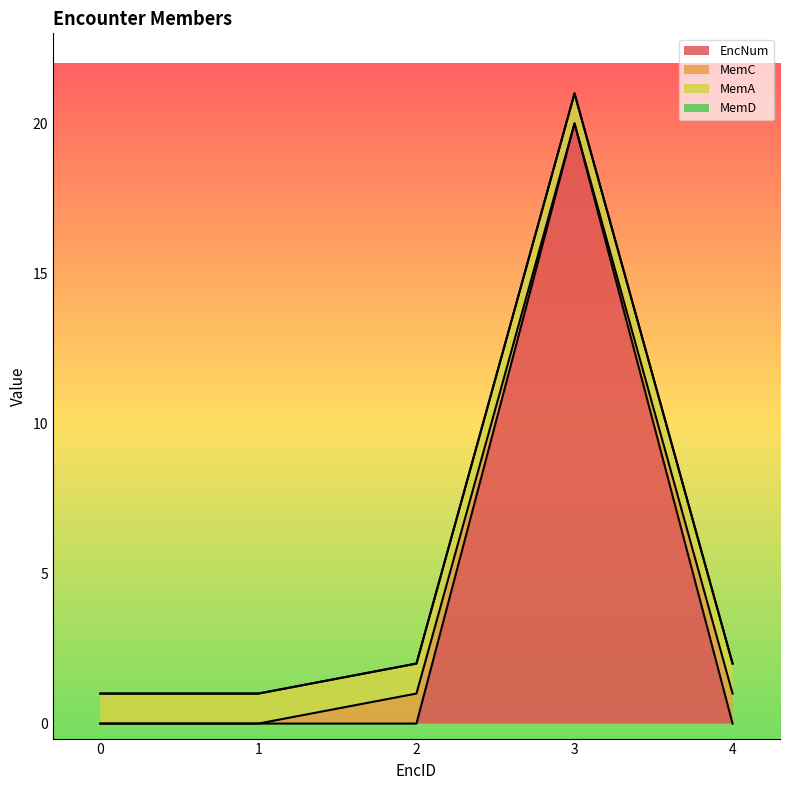

At which category is the sum across all series the highest?

3